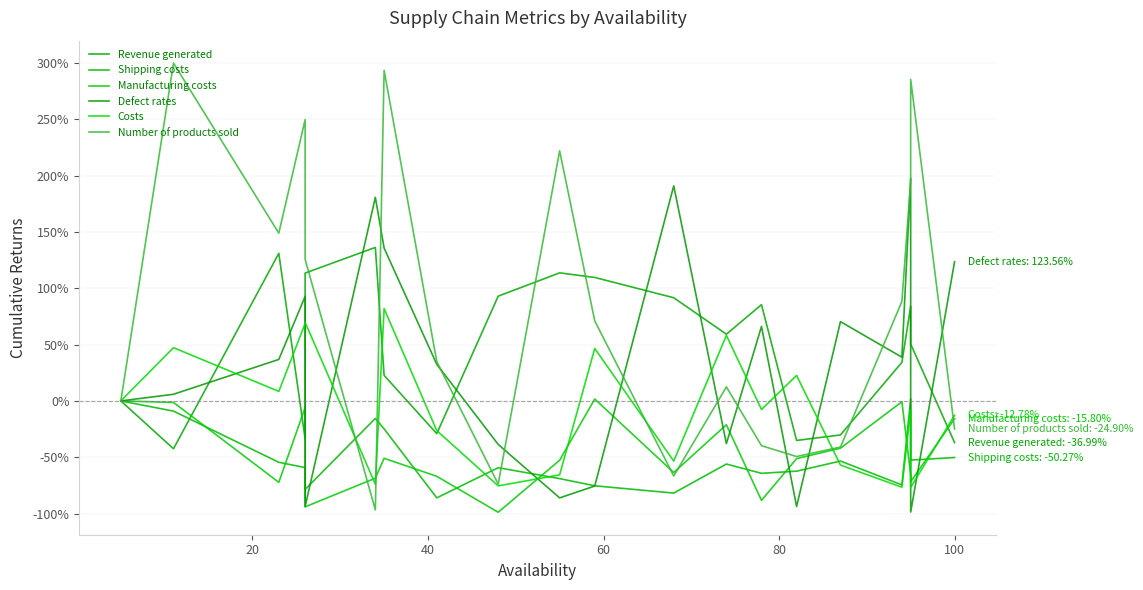

True or false: Revenue generated has more than 2 interior local peaks.

True